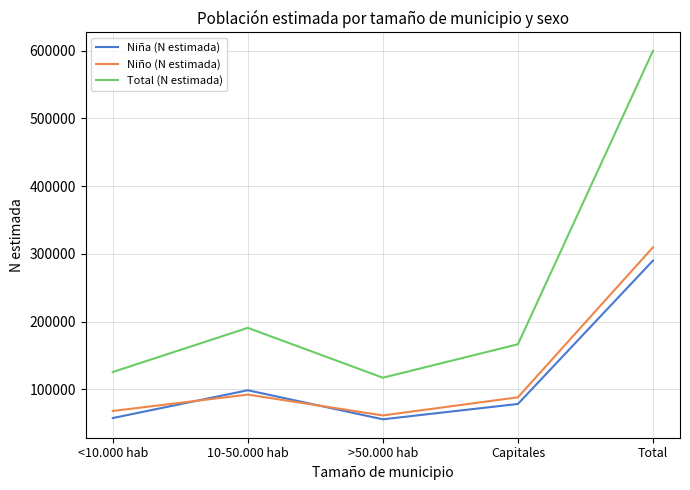

The Total (N estimada) series shows 599571 at Total. True or false?

True